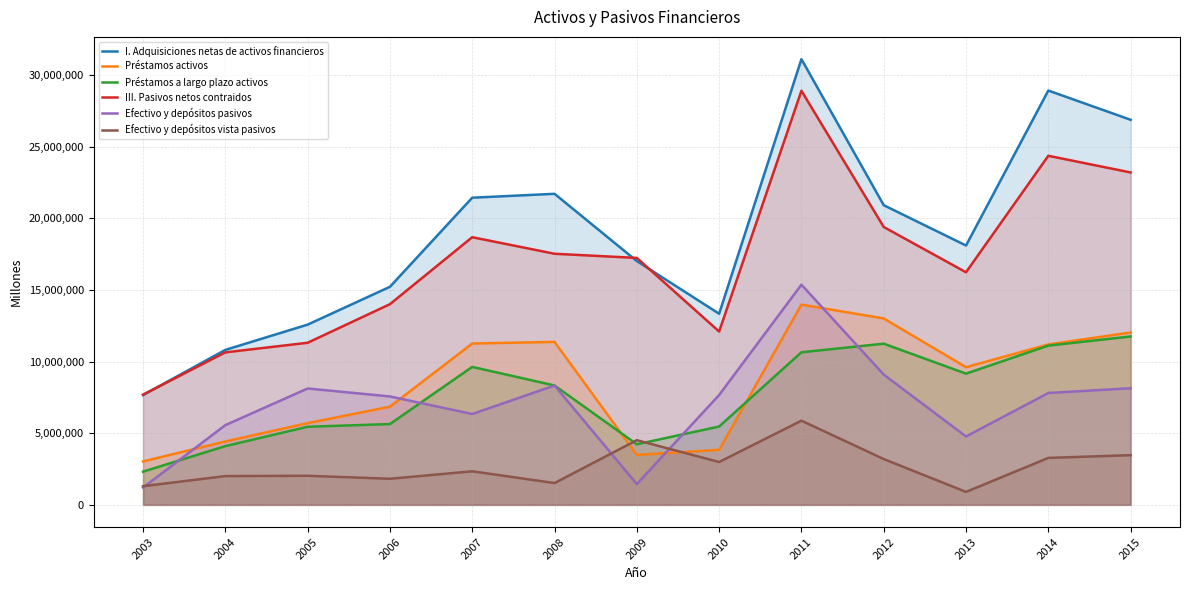

At which category is the sum across all series the highest?

2011